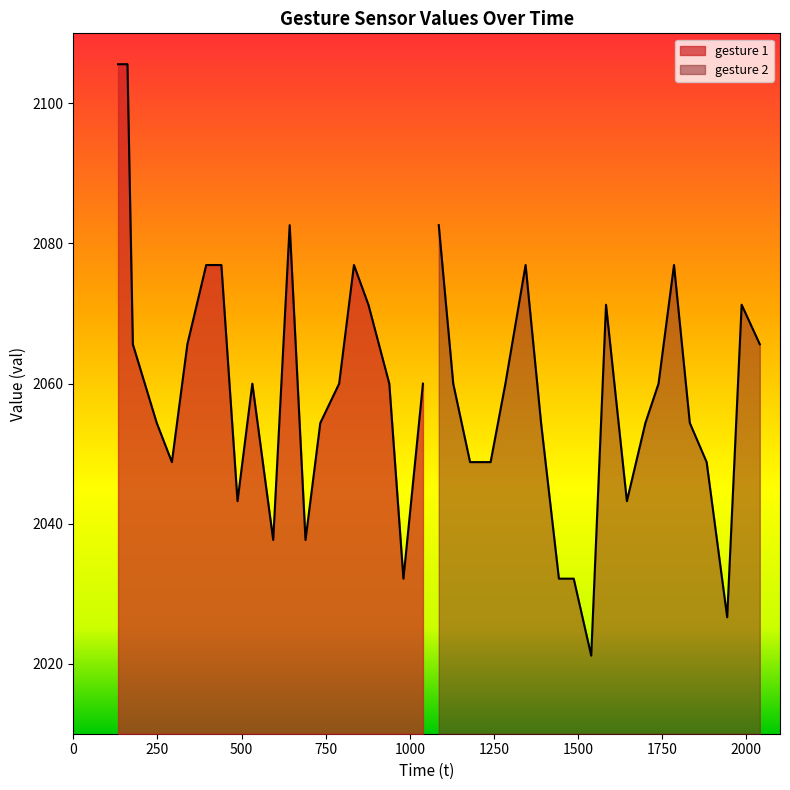

What is the difference between the maximum and minimum values in the gesture 1 series?

73.5